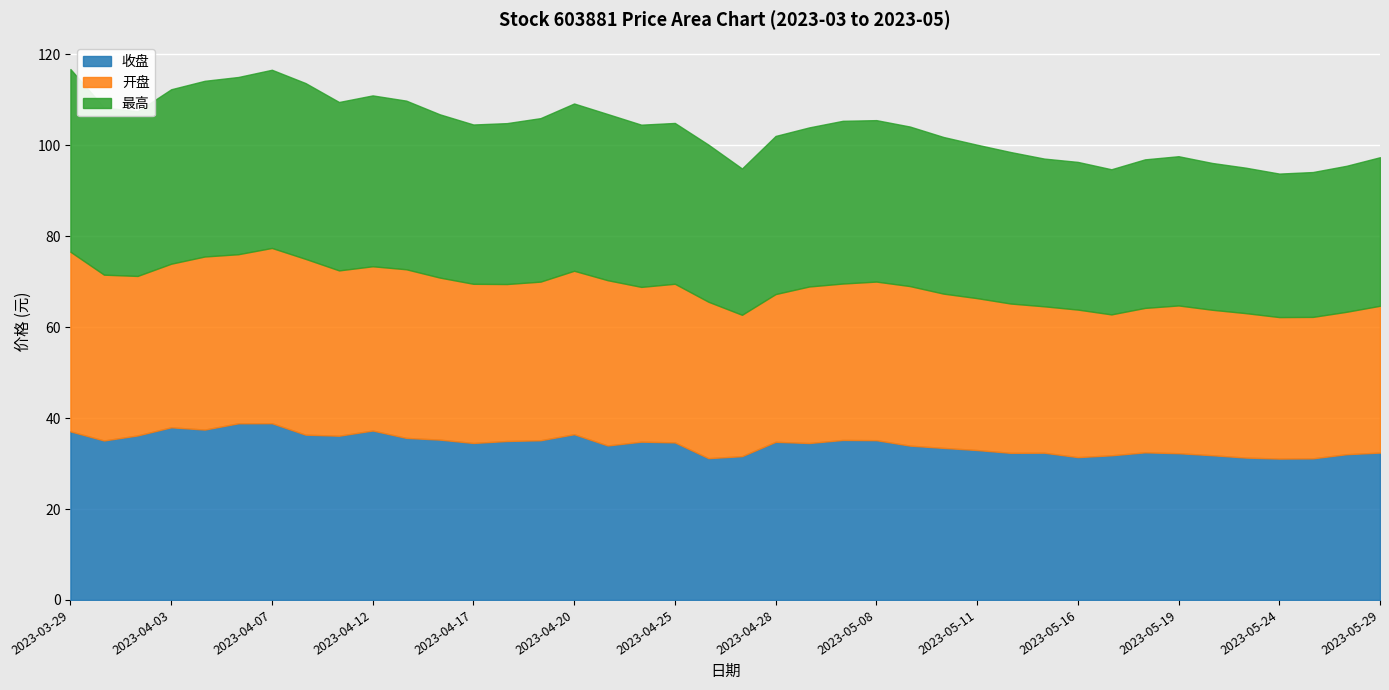

Reading left to right, list all the values displayed in this chart.

收盘: 2023-03-29=37.1	2023-03-30=35.1	2023-03-31=36.2	2023-04-03=38.0	2023-04-04=37.5	2023-04-06=38.9	2023-04-07=38.9	2023-04-10=36.4	2023-04-11=36.1	2023-04-12=37.3	2023-04-13=35.6	2023-04-14=35.3	2023-04-17=34.5	2023-04-18=35.0	2023-04-19=35.1	2023-04-20=36.5	2023-04-21=34.0	2023-04-24=34.8	2023-04-25=34.7	2023-04-26=31.2	2023-04-27=31.6	2023-04-28=34.8	2023-05-04=34.5	2023-05-05=35.2	2023-05-08=35.1	2023-05-09=34.0	2023-05-10=33.5	2023-05-11=33.0	2023-05-12=32.4	2023-05-15=32.4	2023-05-16=31.4	2023-05-17=31.8	2023-05-18=32.5	2023-05-19=32.3	2023-05-22=31.8	2023-05-23=31.3	2023-05-24=31.1	2023-05-25=31.1	2023-05-26=32.1	2023-05-29=32.4
开盘: 2023-03-29=39.5	2023-03-30=36.5	2023-03-31=35.1	2023-04-03=36.0	2023-04-04=38.1	2023-04-06=37.2	2023-04-07=38.6	2023-04-10=38.7	2023-04-11=36.4	2023-04-12=36.1	2023-04-13=37.1	2023-04-14=35.6	2023-04-17=35.0	2023-04-18=34.5	2023-04-19=34.9	2023-04-20=36.0	2023-04-21=36.4	2023-04-24=34.0	2023-04-25=34.9	2023-04-26=34.4	2023-04-27=31.1	2023-04-28=32.5	2023-05-04=34.4	2023-05-05=34.4	2023-05-08=34.9	2023-05-09=35.1	2023-05-10=33.9	2023-05-11=33.4	2023-05-12=32.9	2023-05-15=32.2	2023-05-16=32.5	2023-05-17=31.0	2023-05-18=31.8	2023-05-19=32.5	2023-05-22=32.0	2023-05-23=31.8	2023-05-24=31.1	2023-05-25=31.1	2023-05-26=31.3	2023-05-29=32.3
最高: 2023-03-29=40.2	2023-03-30=36.8	2023-03-31=36.2	2023-04-03=38.4	2023-04-04=38.6	2023-04-06=39.0	2023-04-07=39.2	2023-04-10=38.7	2023-04-11=37.0	2023-04-12=37.6	2023-04-13=37.1	2023-04-14=35.9	2023-04-17=35.0	2023-04-18=35.4	2023-04-19=36.0	2023-04-20=36.8	2023-04-21=36.6	2023-04-24=35.7	2023-04-25=35.4	2023-04-26=34.6	2023-04-27=32.2	2023-04-28=34.8	2023-05-04=35.0	2023-05-05=35.8	2023-05-08=35.5	2023-05-09=35.1	2023-05-10=34.5	2023-05-11=33.8	2023-05-12=33.3	2023-05-15=32.5	2023-05-16=32.5	2023-05-17=31.9	2023-05-18=32.7	2023-05-19=32.8	2023-05-22=32.3	2023-05-23=32.0	2023-05-24=31.6	2023-05-25=31.9	2023-05-26=32.1	2023-05-29=32.7